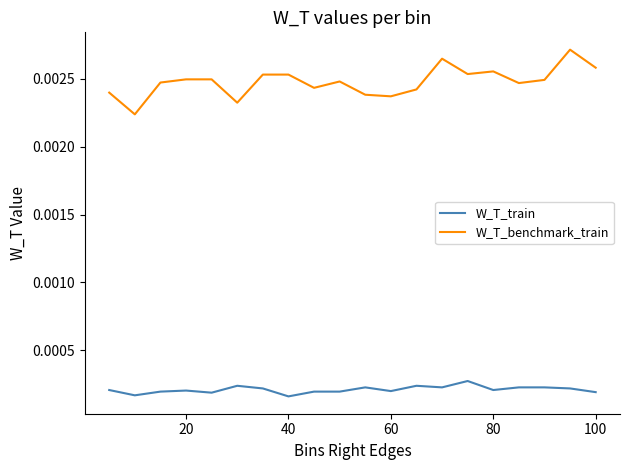

List the series in order of their overall mean, highest first.

W_T_benchmark_train, W_T_train